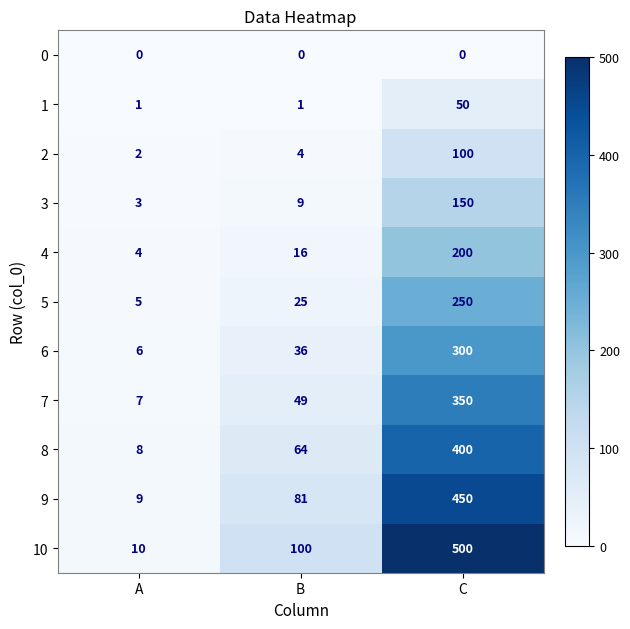

Read the 7 value at C.

350